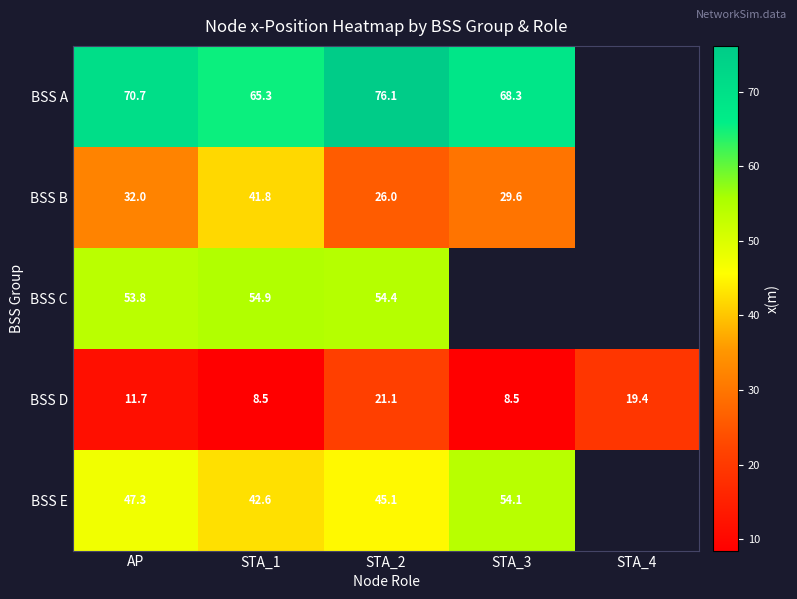

The BSS D series shows 8.5 at STA_3. True or false?

True